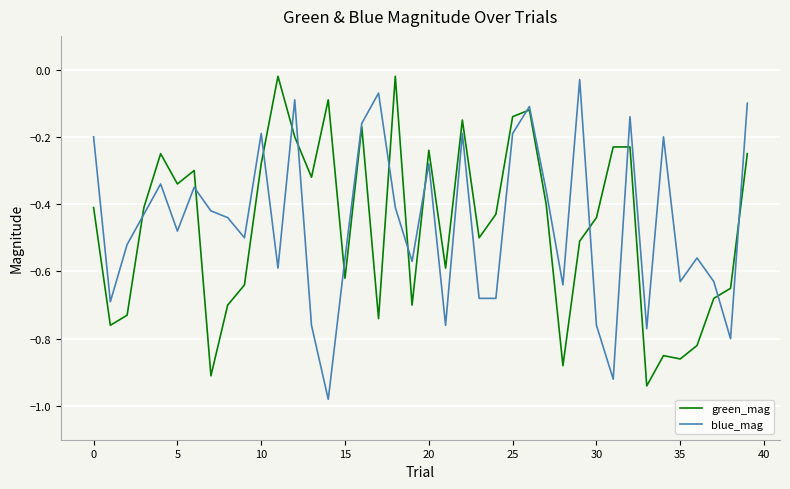

Count the number of categories in the chart.

40